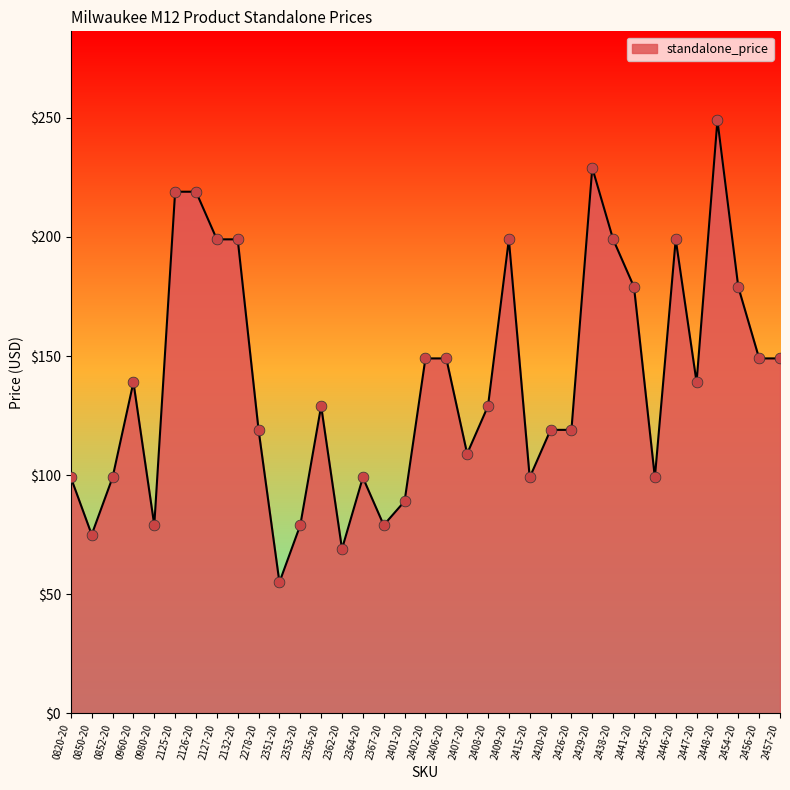

Between 2125-20 and 2454-20, which is larger?

2125-20